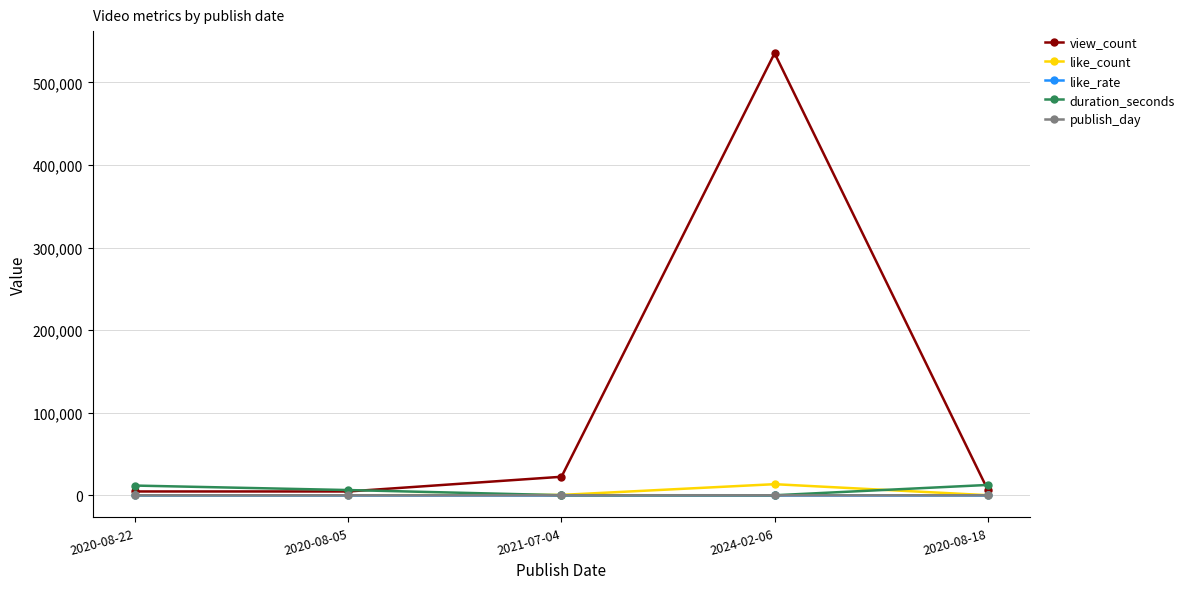

Does the chart have visible grid lines?

Yes